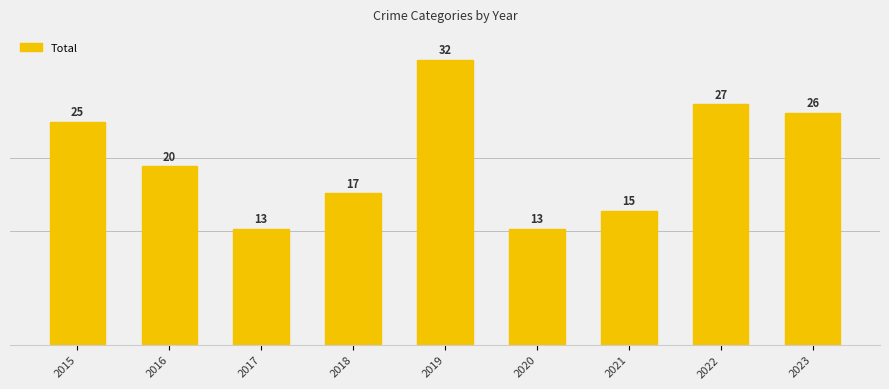

Count the number of categories in the chart.

9